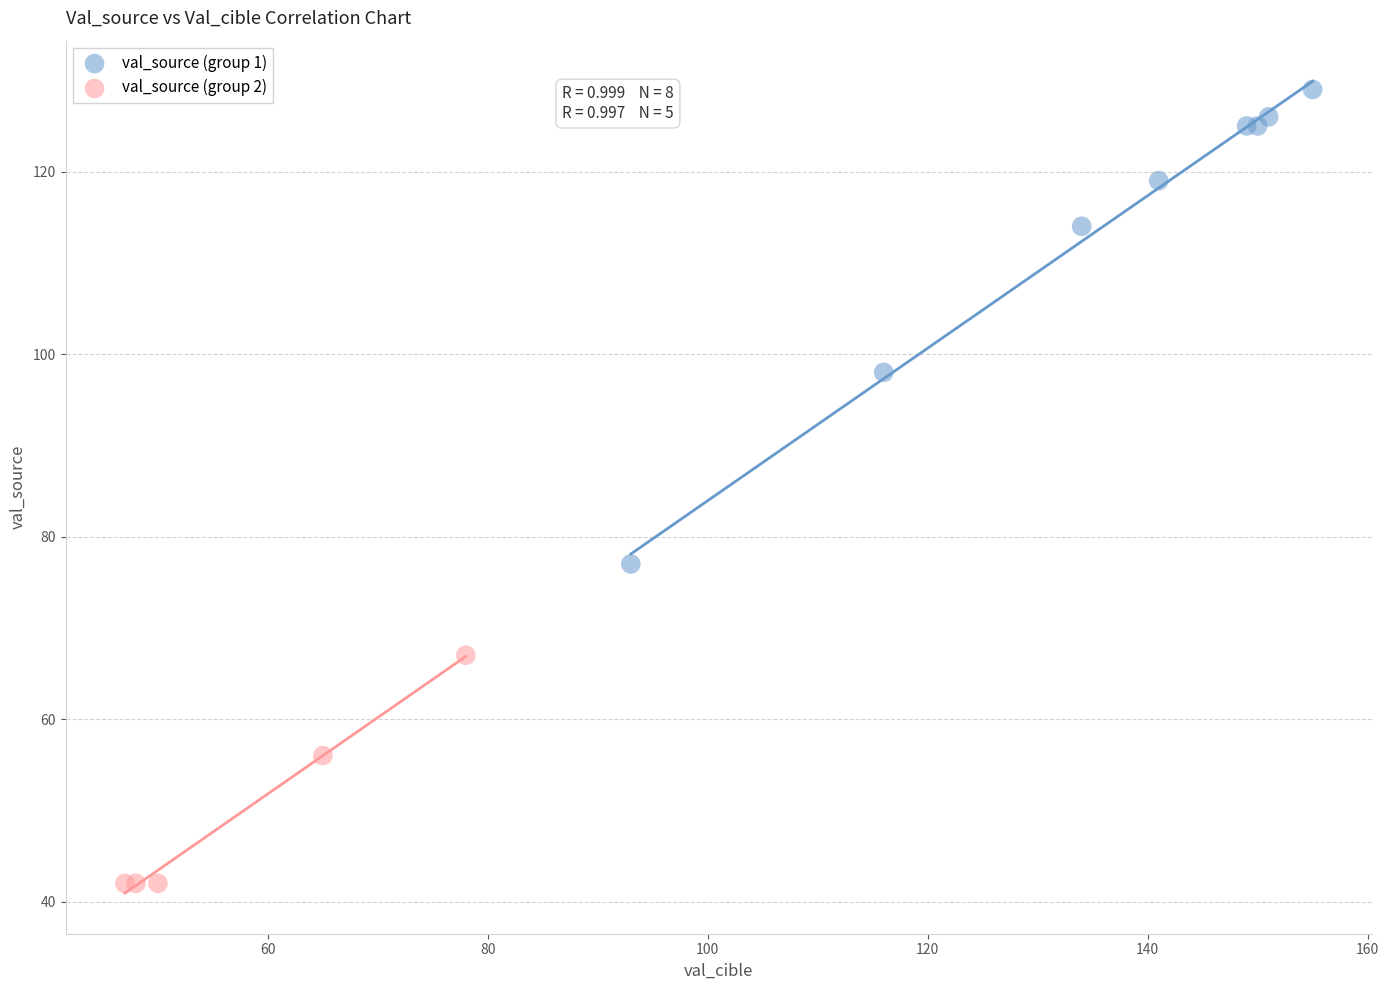

What are all the series names shown in the legend?

val_source (group 1), val_source (group 2)